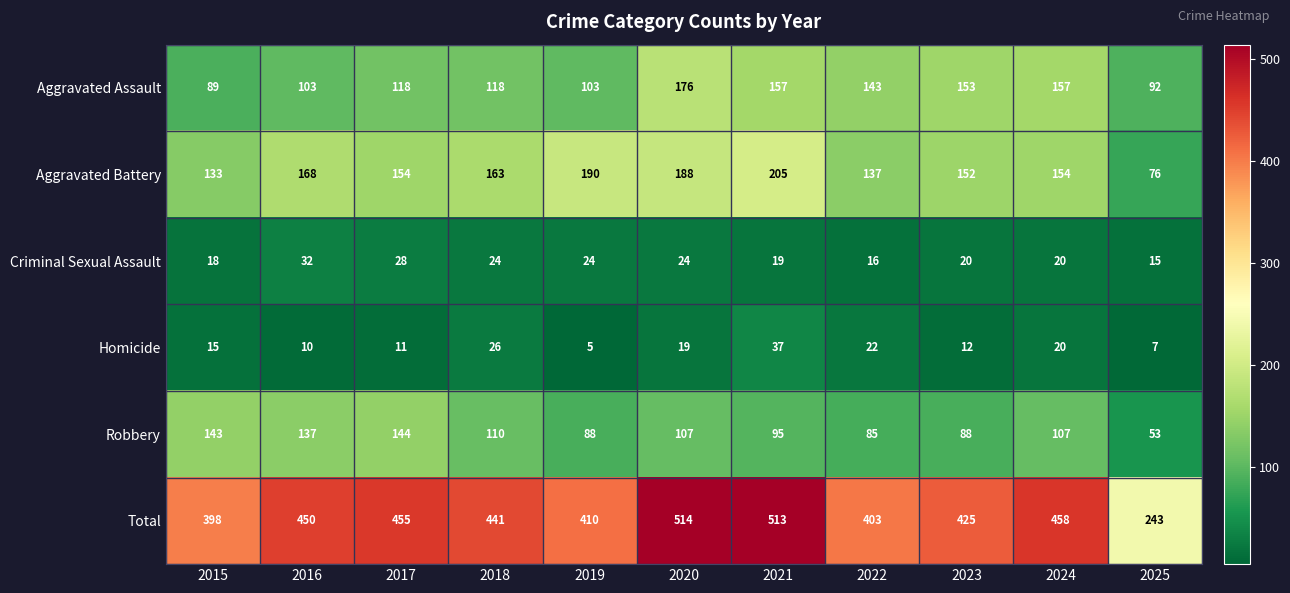

What is the spread (max minus min) of values at 2025?

236